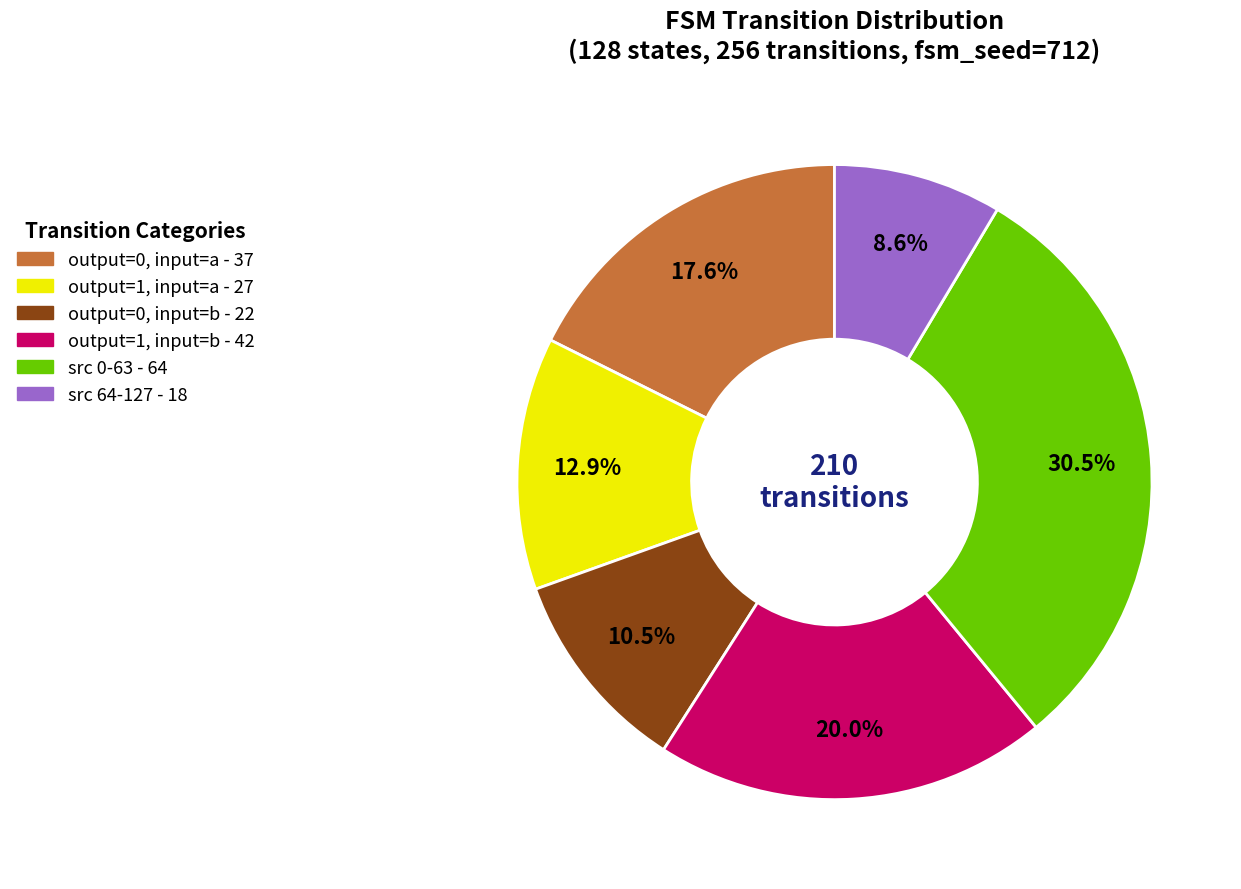

Count the number of slices in the pie.

6